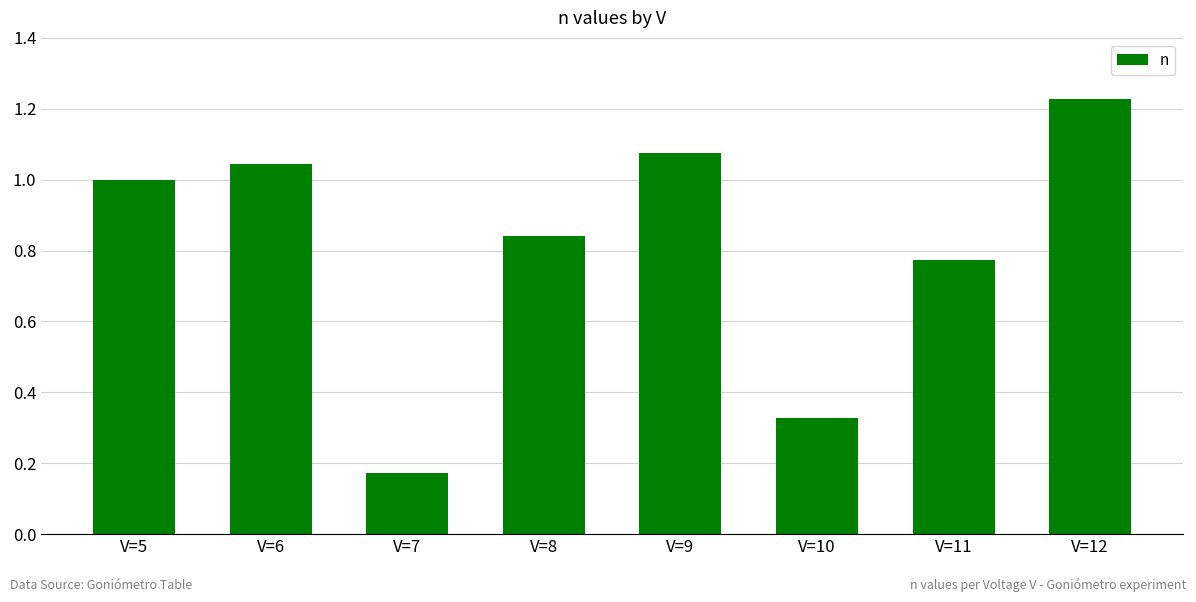

What is the difference between the values at V=11 and V=7?

0.6